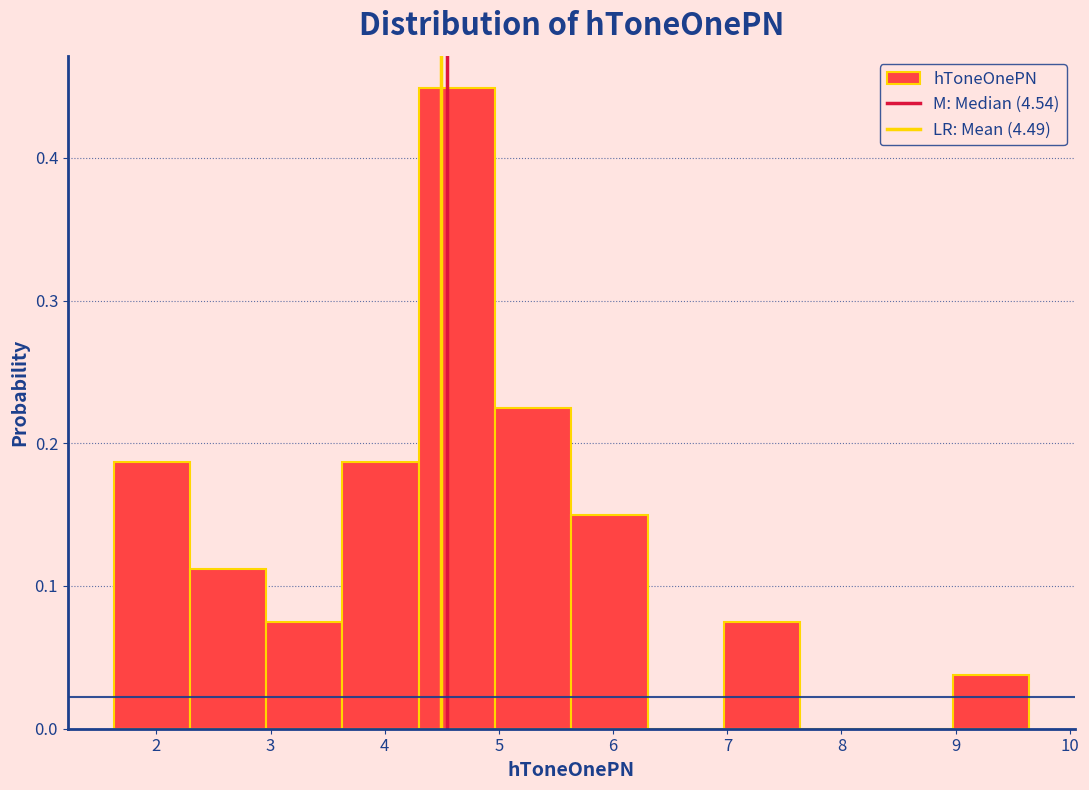

Reading left to right, list every bar in this chart as the range it spans on the x-axis followed by its height. Neither the bar edges nor the heights are printed on the chart, so give them approximately, as read against the axes.

1.6 to 2.3: 0.19
2.3 to 3.0: 0.11
3.0 to 3.6: 0.07
3.6 to 4.3: 0.19
4.3 to 5.0: 0.45
5.0 to 5.6: 0.22
5.6 to 6.3: 0.15
6.3 to 7.0: 0
7.0 to 7.6: 0.07
7.6 to 8.3: 0
8.3 to 9.0: 0
9.0 to 9.6: 0.04